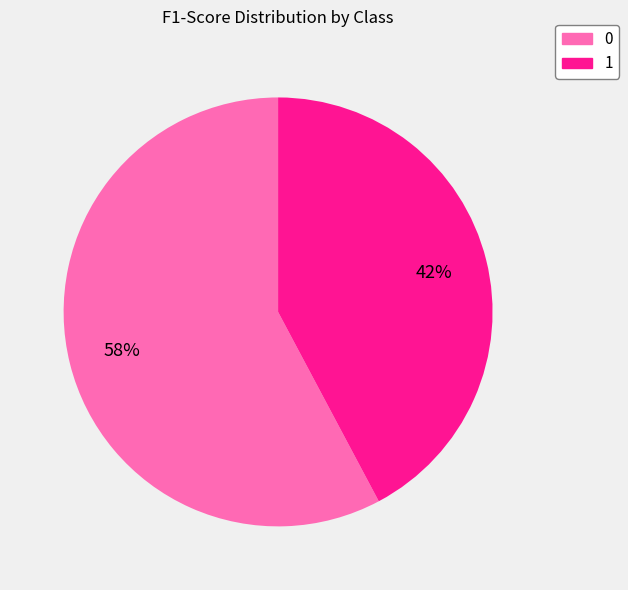

The 1 slice represents 42% of the pie. True or false?

True